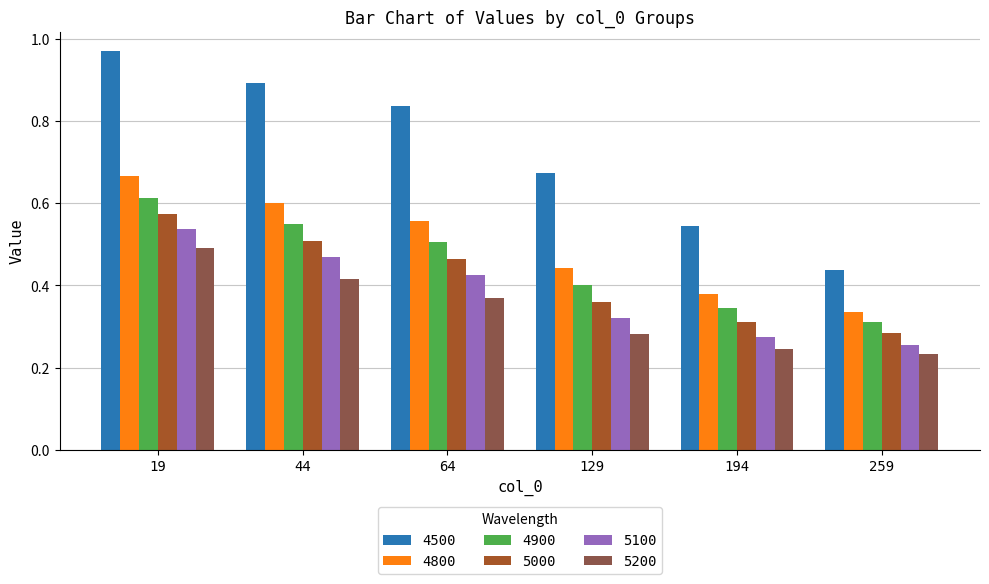

How many groups of bars are there?

6